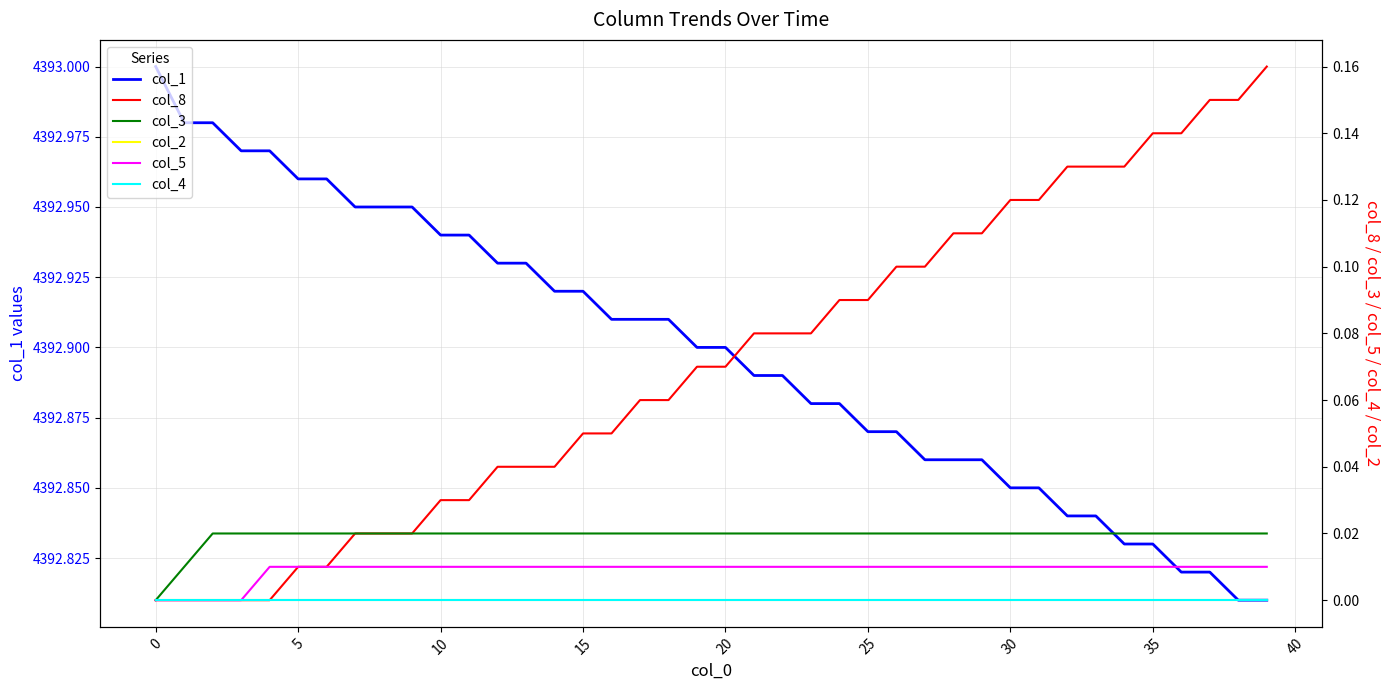

The value of col_1 at 30 is 5770.6. True or false?

False